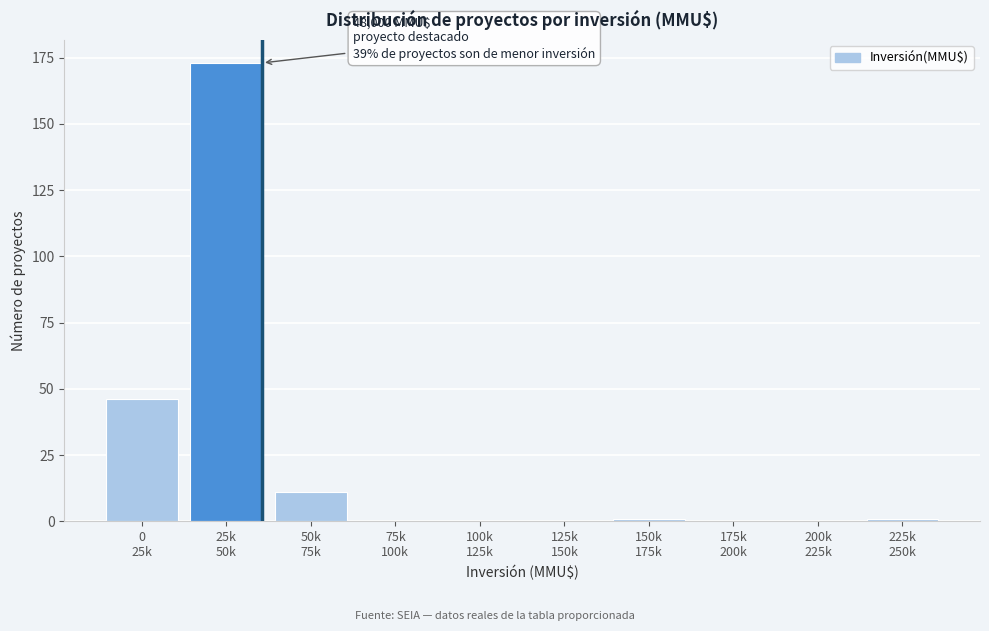

What is the maximum value shown in the chart?

173